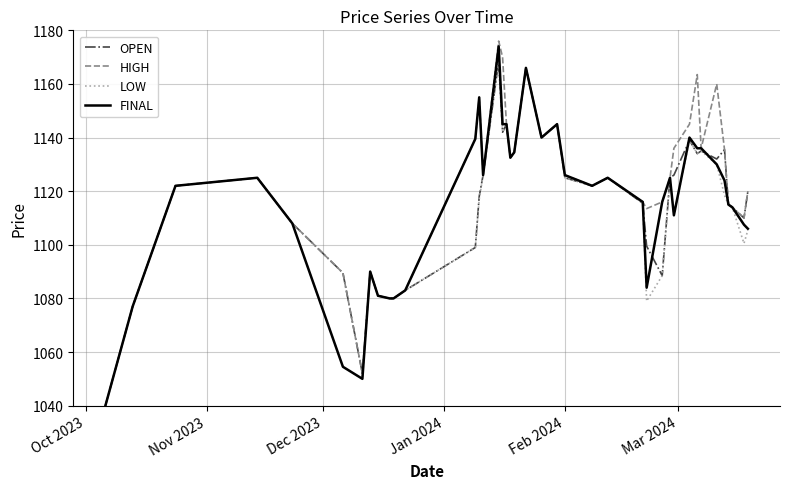

What is the minimum value for HIGH?

1040.0